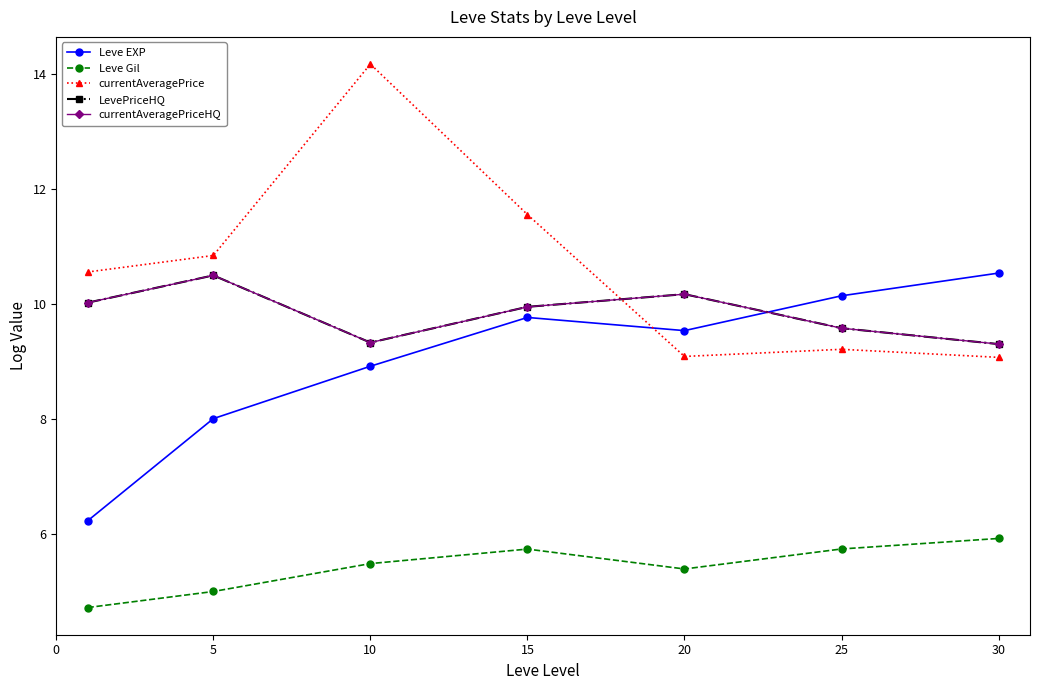

Where is the first local maximum for LevePriceHQ?

5